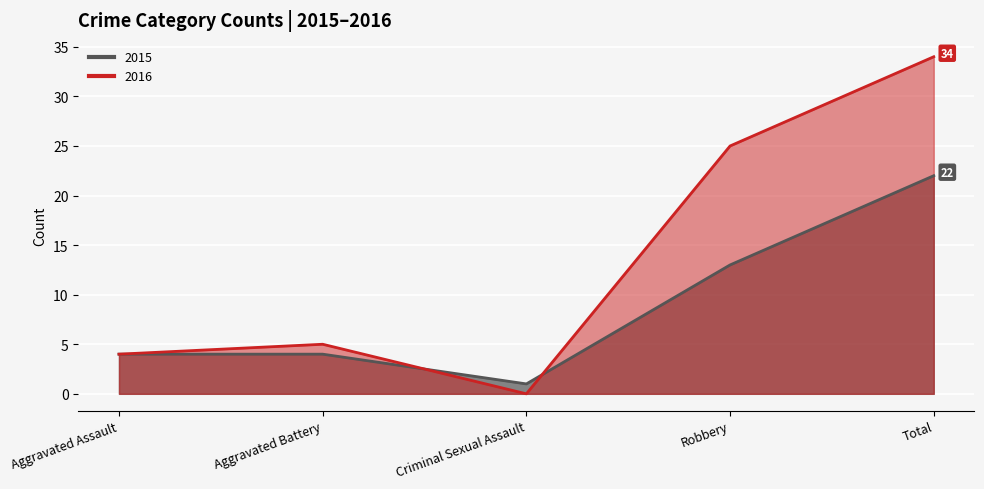

How many 2015 values are between 4 and 13?

3